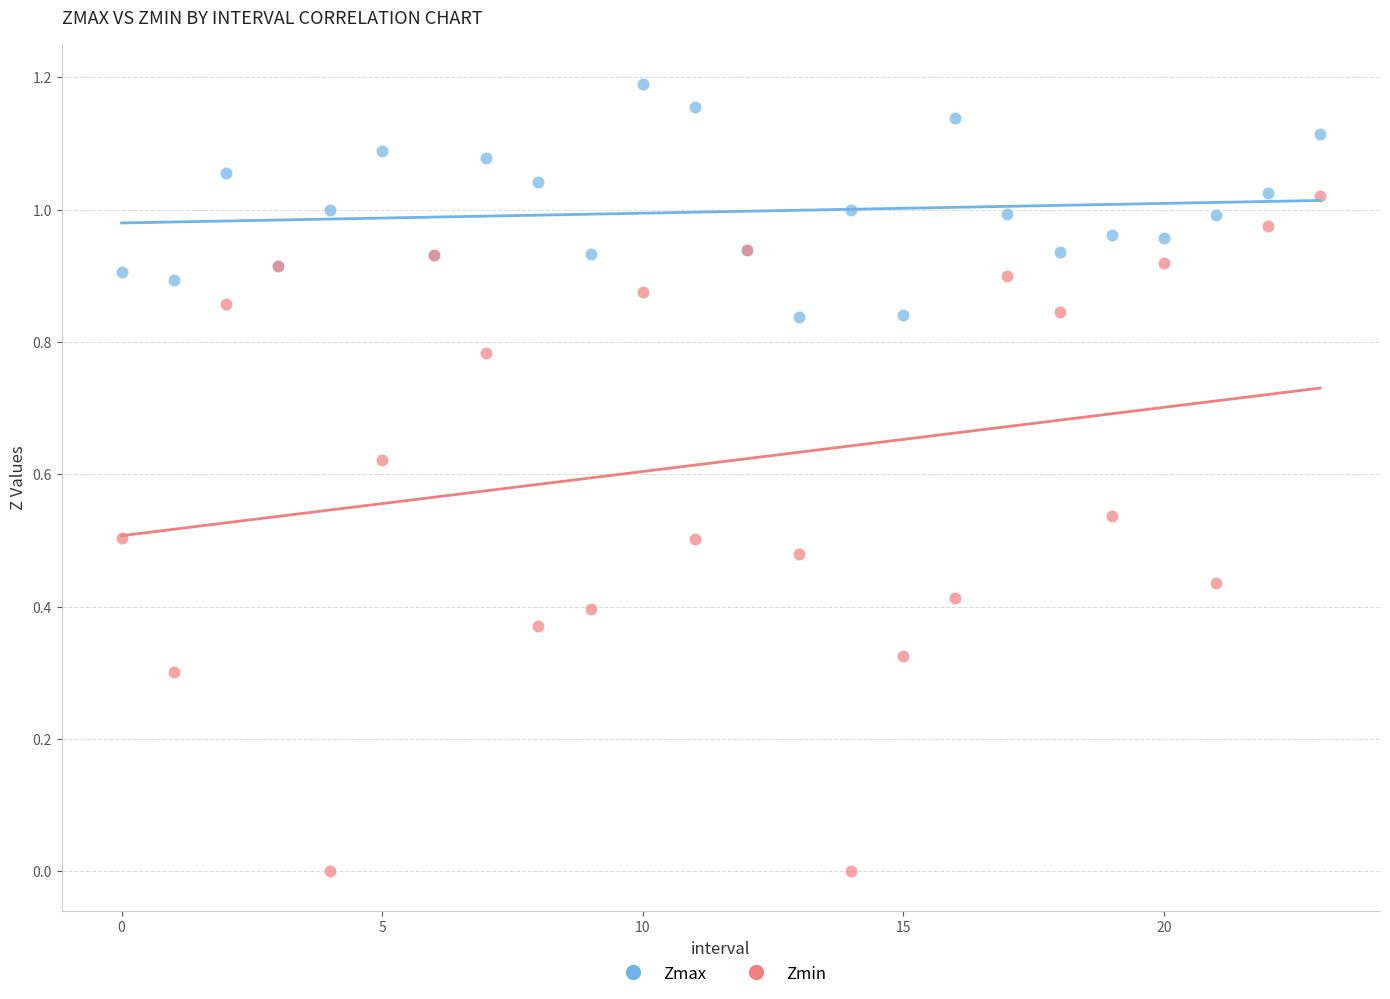

Which series has the largest Y range (max minus min)?

Zmin